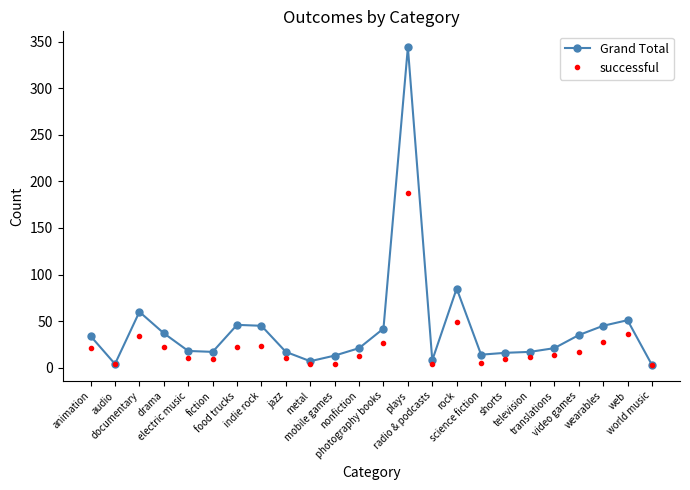

What position from the right is radio & podcasts?

10